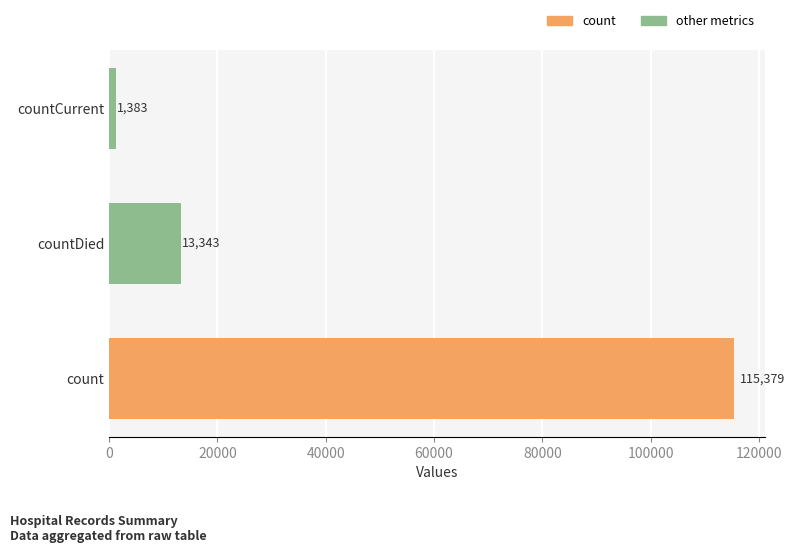

Are the bars horizontal?

Yes